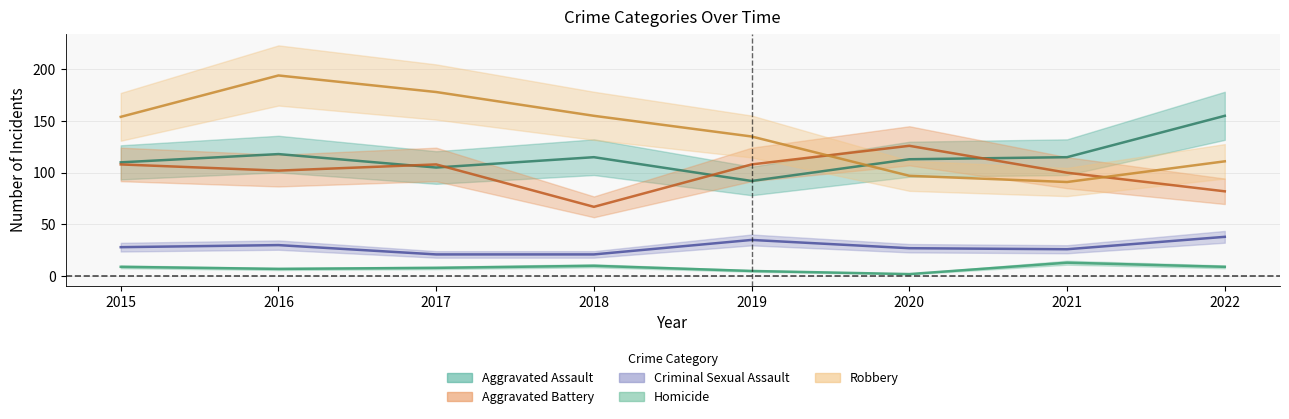

Which category has the highest value in the Aggravated Battery series?

2020